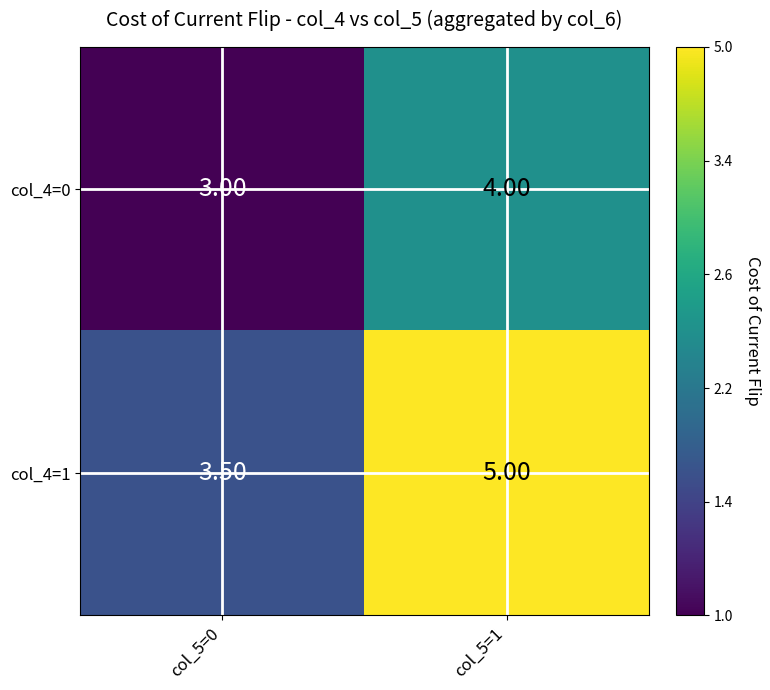

At which category is the sum across all series the highest?

col_5=1